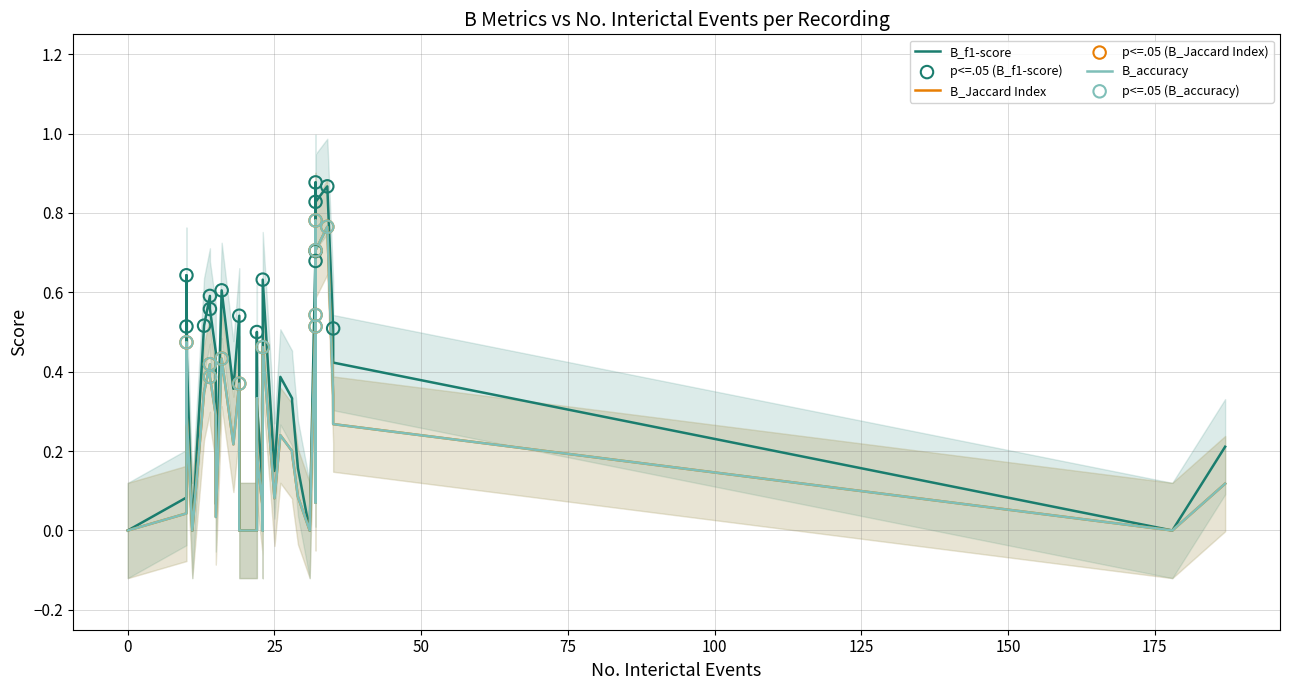

Which series has the largest Y range (max minus min)?

B_f1-score